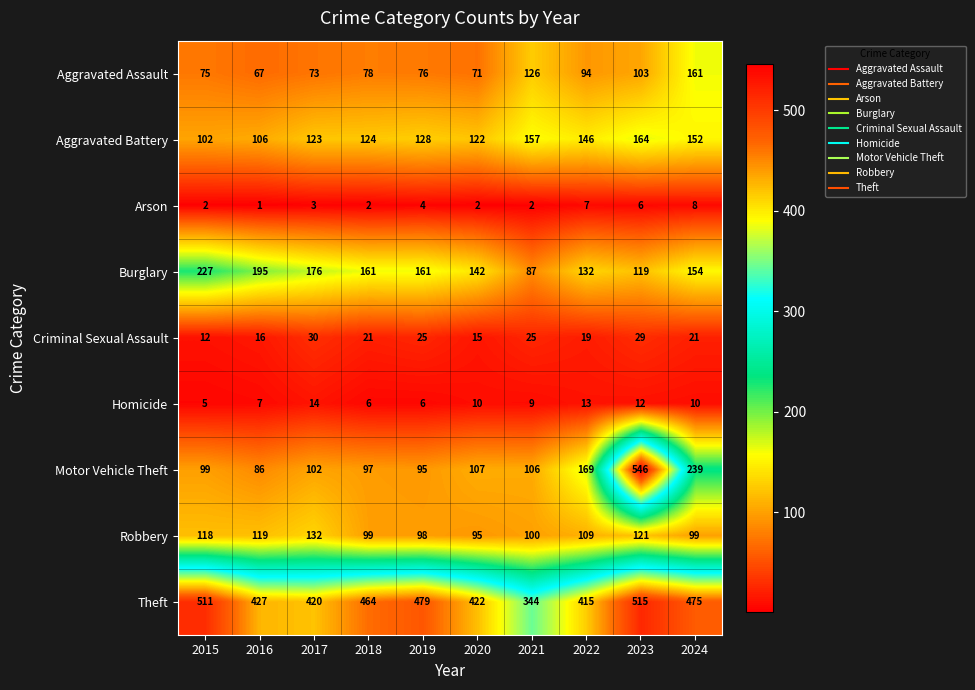

At which category does the chart reach its peak across all series?

2023